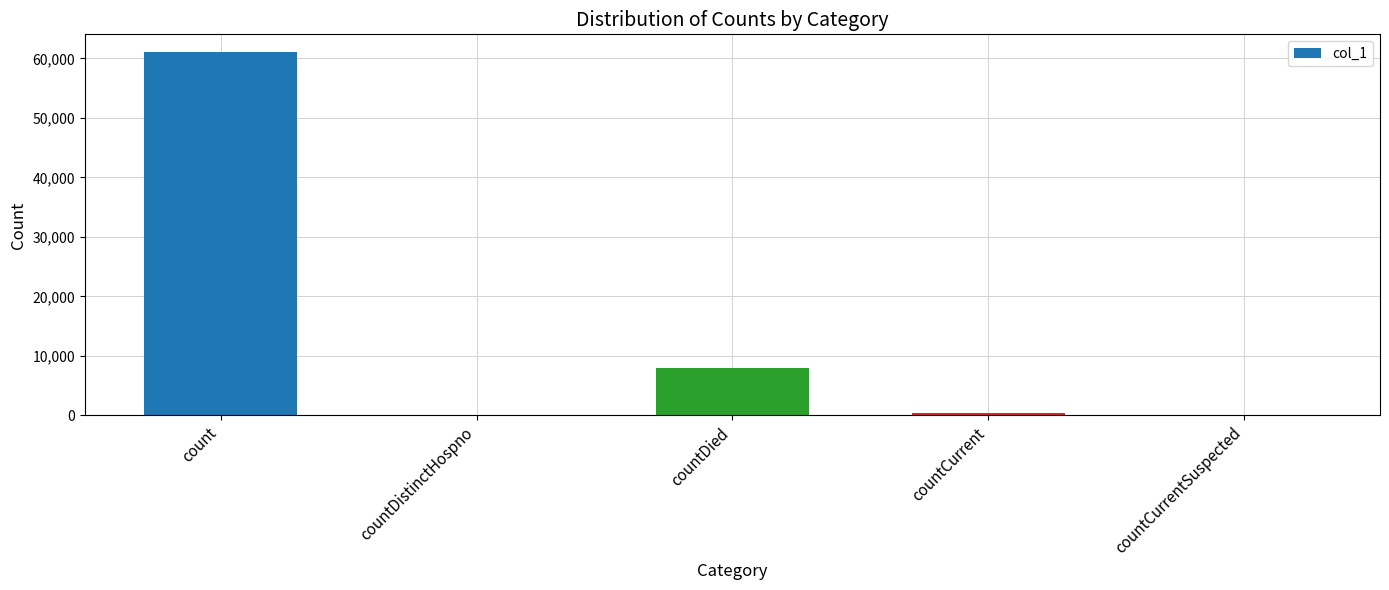

Which has a higher value, countCurrent or count?

count